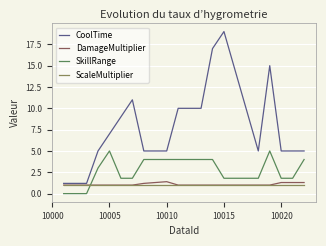

Which series has the largest range (max minus min)?

CoolTime